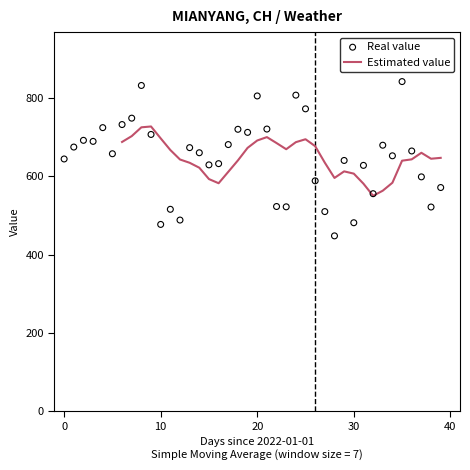

At which category is the sum across all series the highest?

8